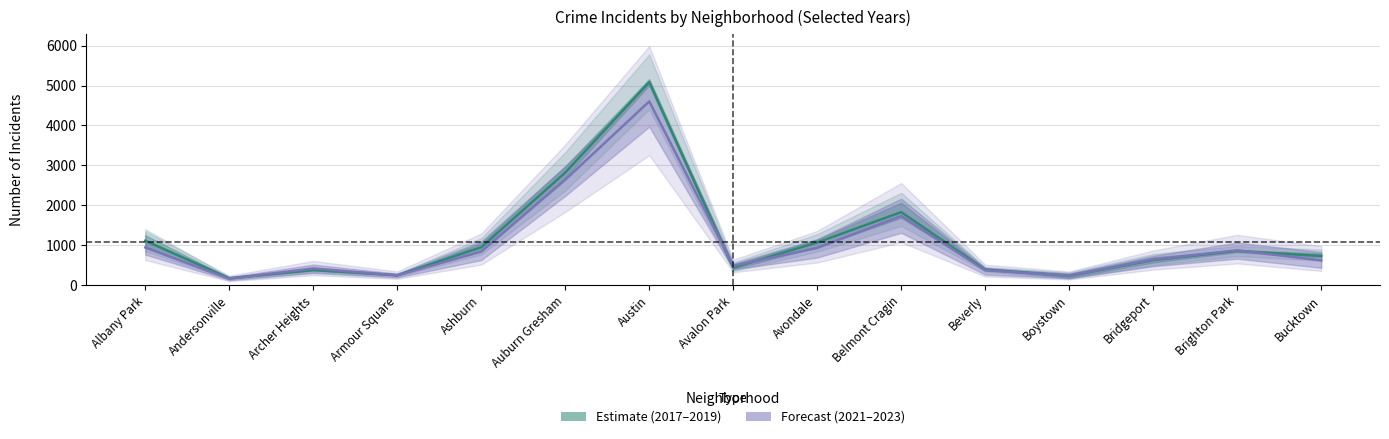

What is the difference between the 2018 values at Avondale and Belmont Cragin?

594